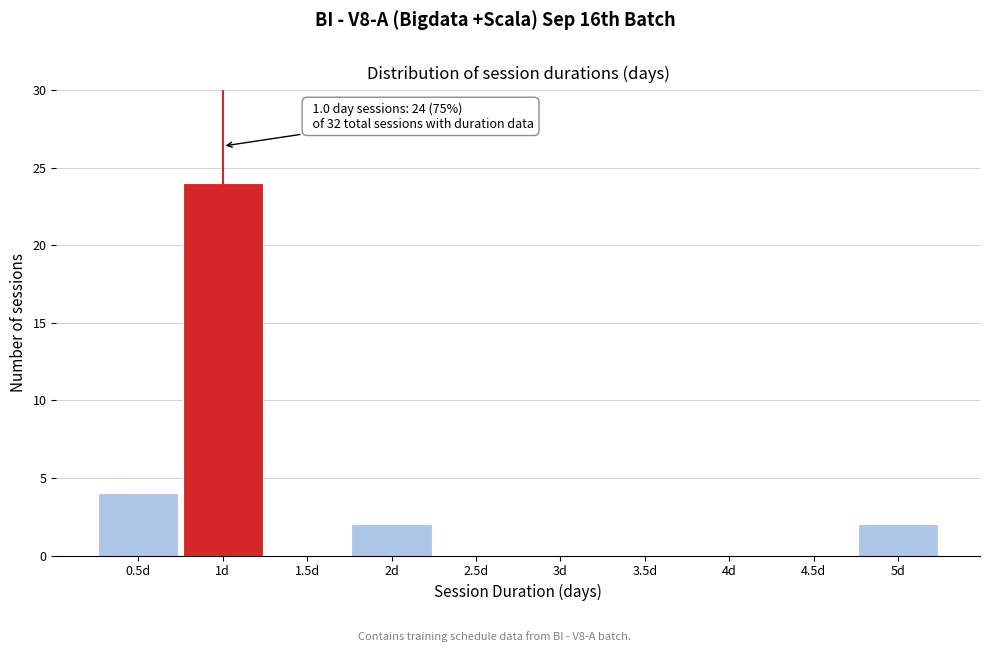

Which range on the x-axis has the tallest bar?

0.75 to 1.25